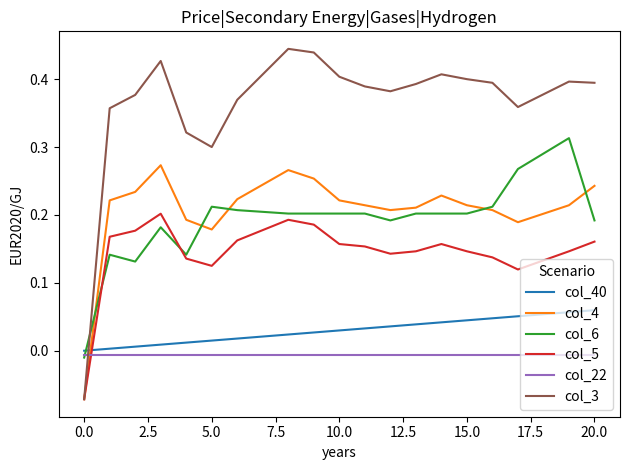

True or false: col_5 and col_40 intersect in this chart.

True